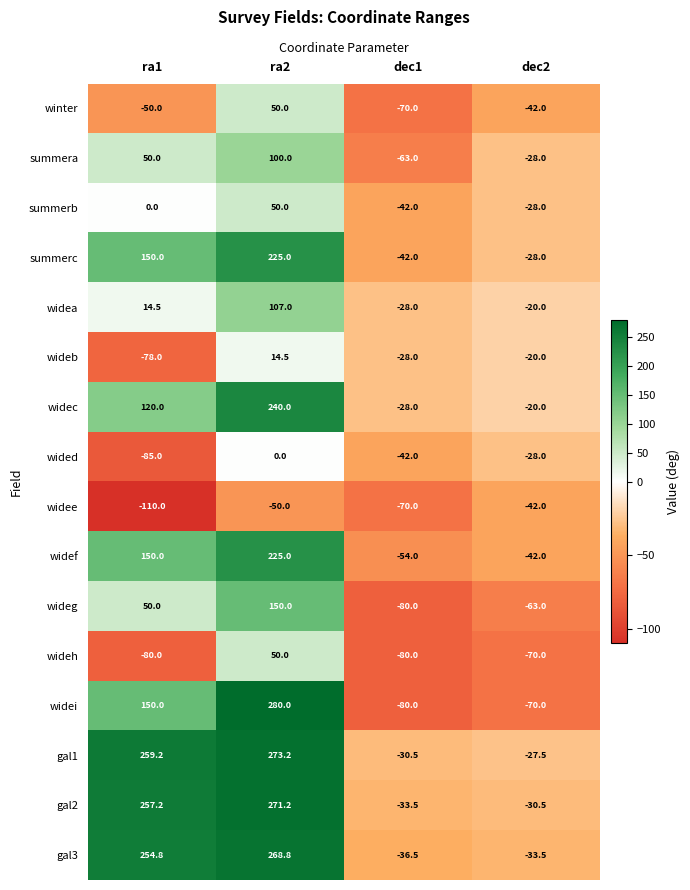

How many values in the wided series are below -28?

2